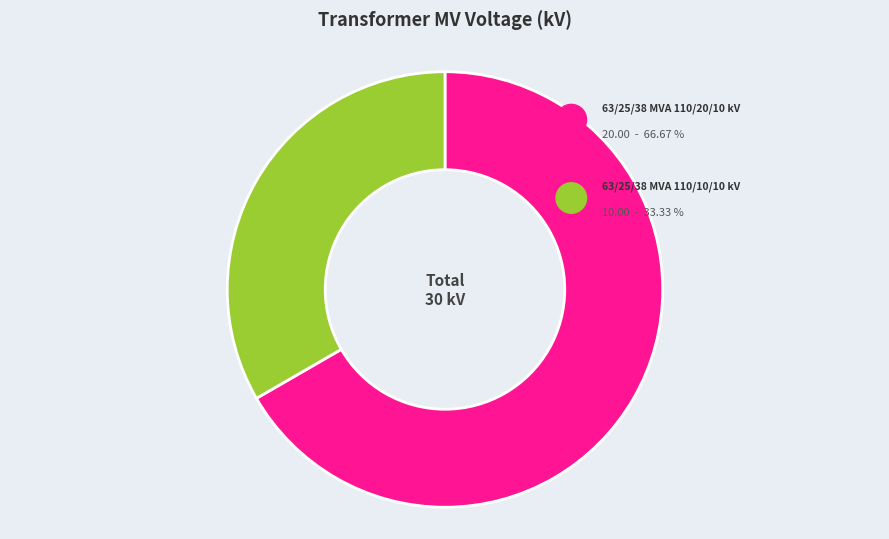

To the nearest percent, what is the average slice percentage?

50%